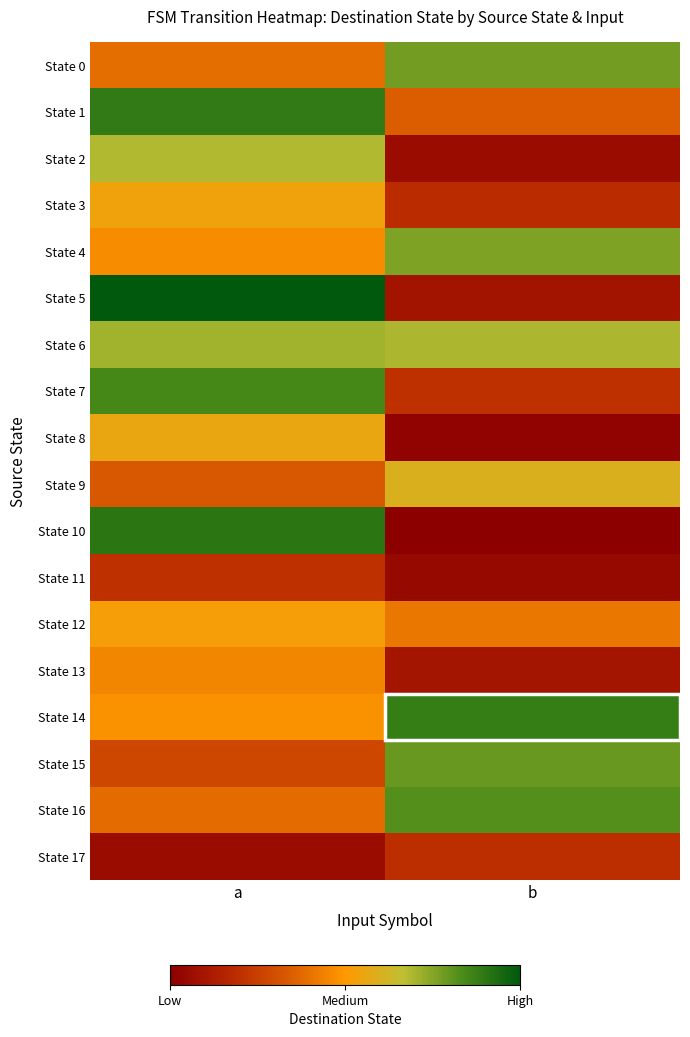

Reading left to right, extract all data points from this chart.

State 0: a=48	b=96
State 1: a=110	b=43
State 2: a=85	b=7
State 3: a=67	b=23
State 4: a=58	b=94
State 5: a=124	b=11
State 6: a=88	b=86
State 7: a=105	b=25
State 8: a=69	b=2
State 9: a=41	b=74
State 10: a=112	b=0
State 11: a=25	b=5
State 12: a=65	b=51
State 13: a=56	b=12
State 14: a=60	b=109
State 15: a=34	b=98
State 16: a=47	b=102
State 17: a=7	b=24